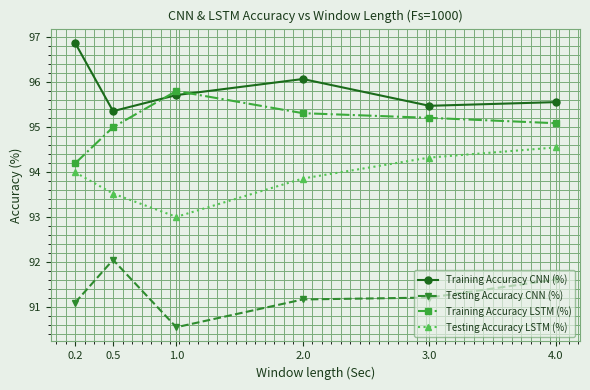

Reading left to right, list all the values displayed in this chart.

Training Accuracy CNN (%): 0.2=96.9	0.5=95.4	1.0=95.7	2.0=96.1	3.0=95.5	4.0=95.6
Testing Accuracy CNN (%): 0.2=91.1	0.5=92.1	1.0=90.6	2.0=91.2	3.0=91.2	4.0=91.6
Training Accuracy LSTM (%): 0.2=94.2	0.5=95.0	1.0=95.8	2.0=95.3	3.0=95.2	4.0=95.1
Testing Accuracy LSTM (%): 0.2=94.0	0.5=93.5	1.0=93.0	2.0=93.9	3.0=94.3	4.0=94.6